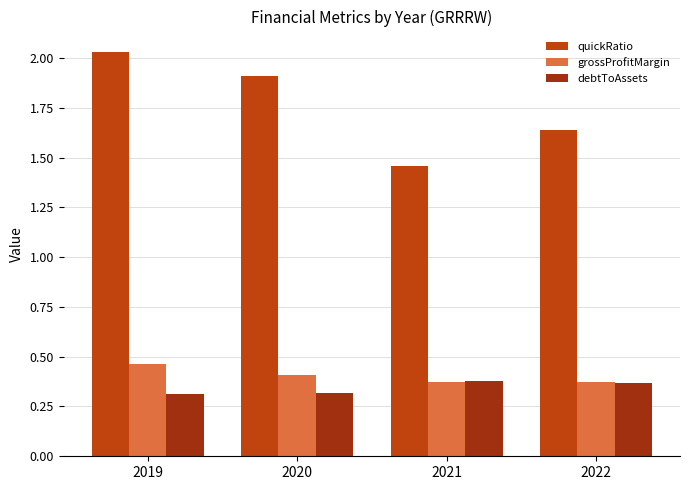

What is the sum of the quickRatio values at 2020 and 2022?

3.6